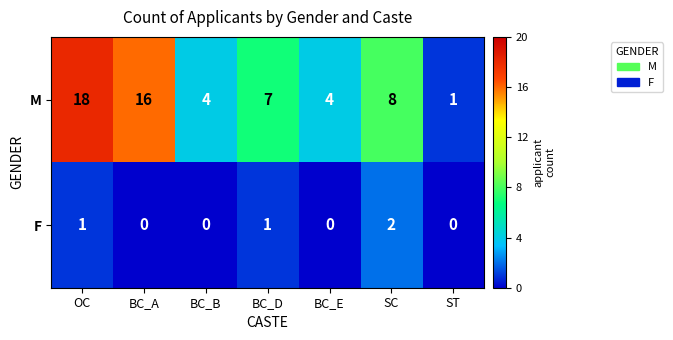

What is the difference between the M values at BC_E and SC?

4